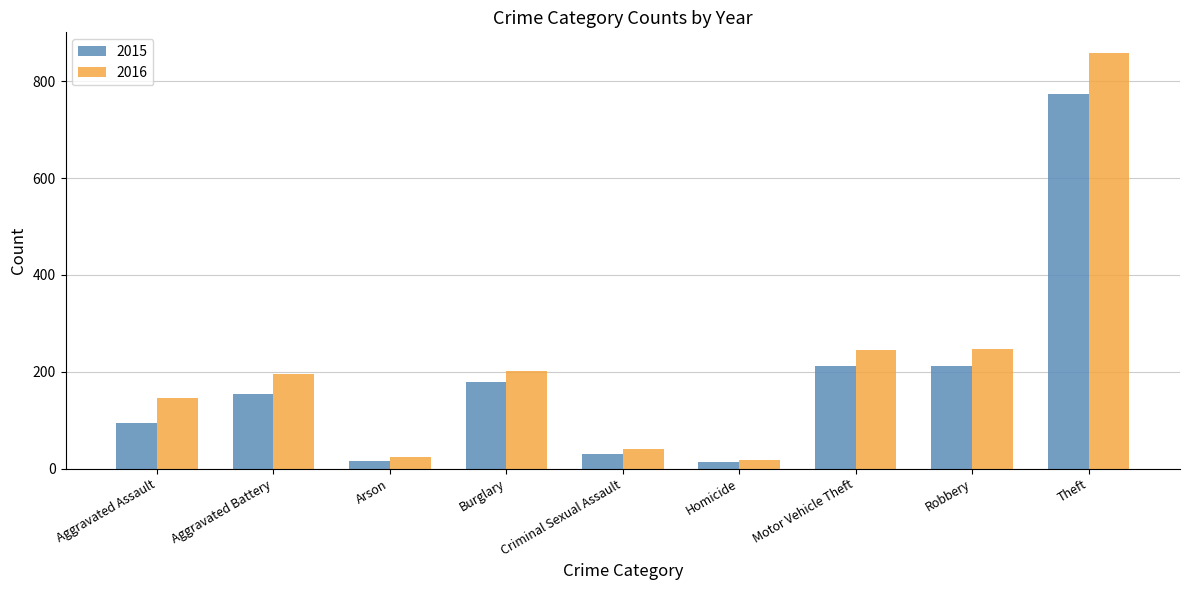

Which series has the largest total across all categories?

2016